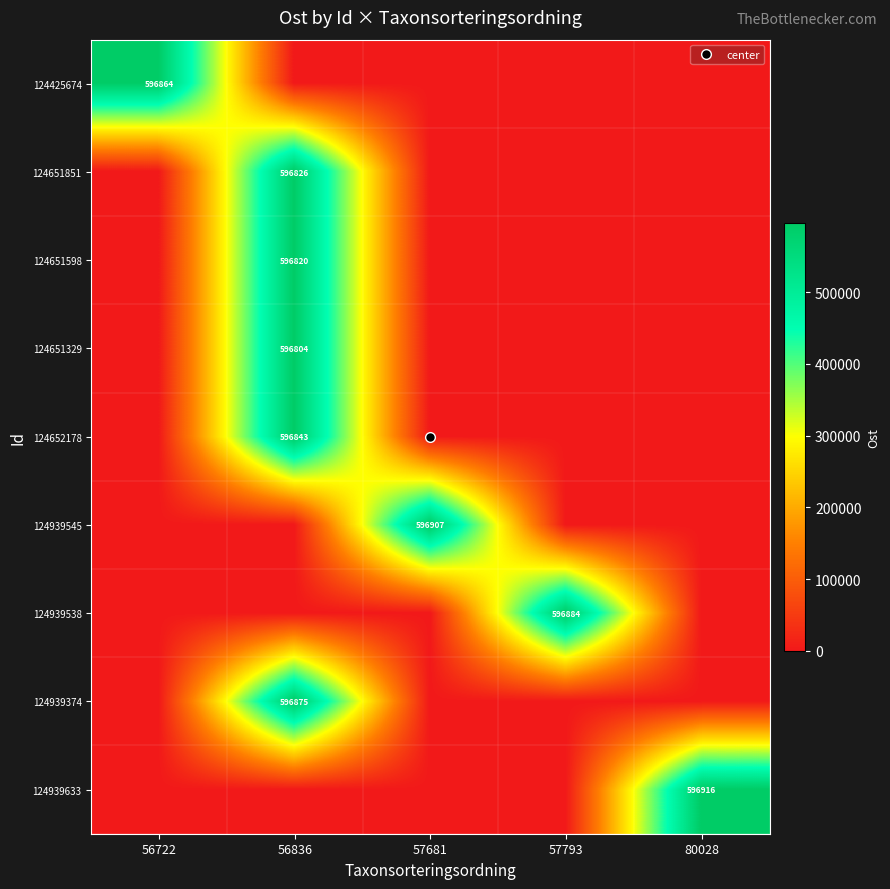

Which label corresponds to the largest value in the chart?

80028